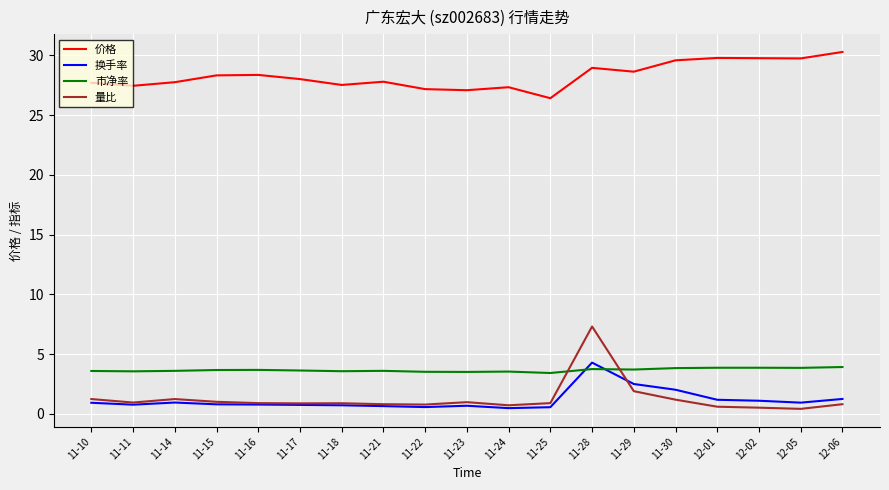

The value of 市净率 at 12-01 is 3.9. True or false?

True